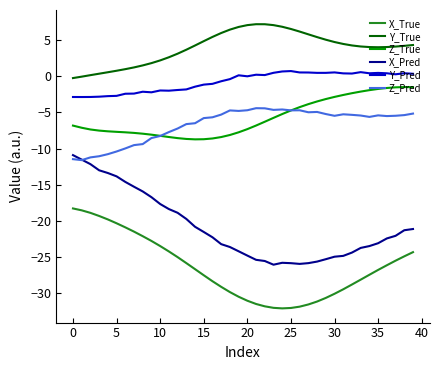

Which series has the widest spread of values?

X_Pred